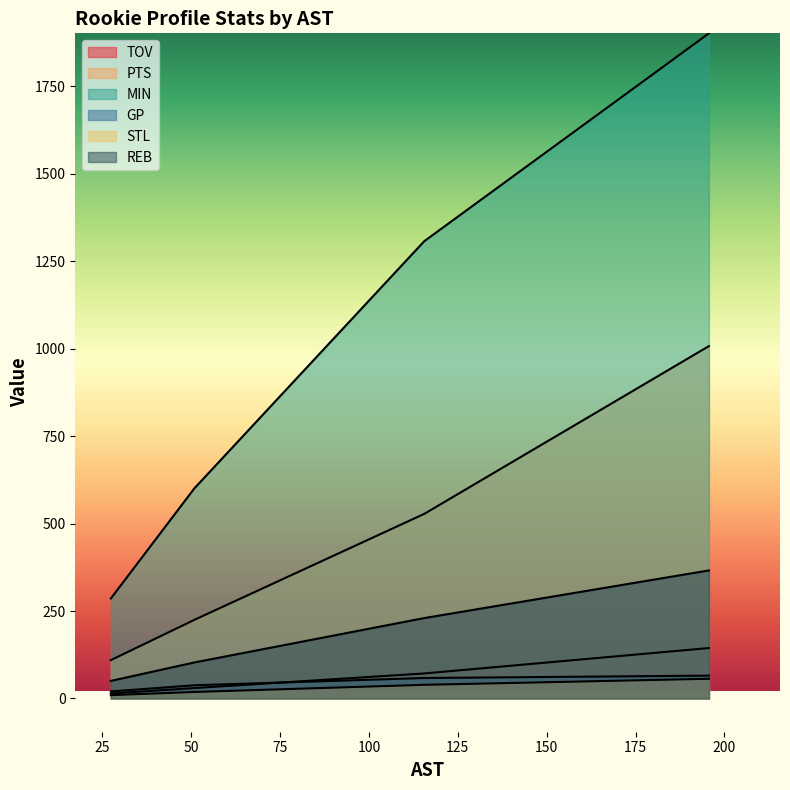

Reading right to left, what are all the values shown in this chart?

TOV: 144.1	71.5	29.7	14.2
PTS: 1007.4	527.8	224.8	109.5
MIN: 1901.6	1307.4	600.7	285.7
GP: 65.3	58.5	37.7	20.1
STL: 56.3	39.0	18.6	9.4
REB: 366.1	229.9	103.0	50.2